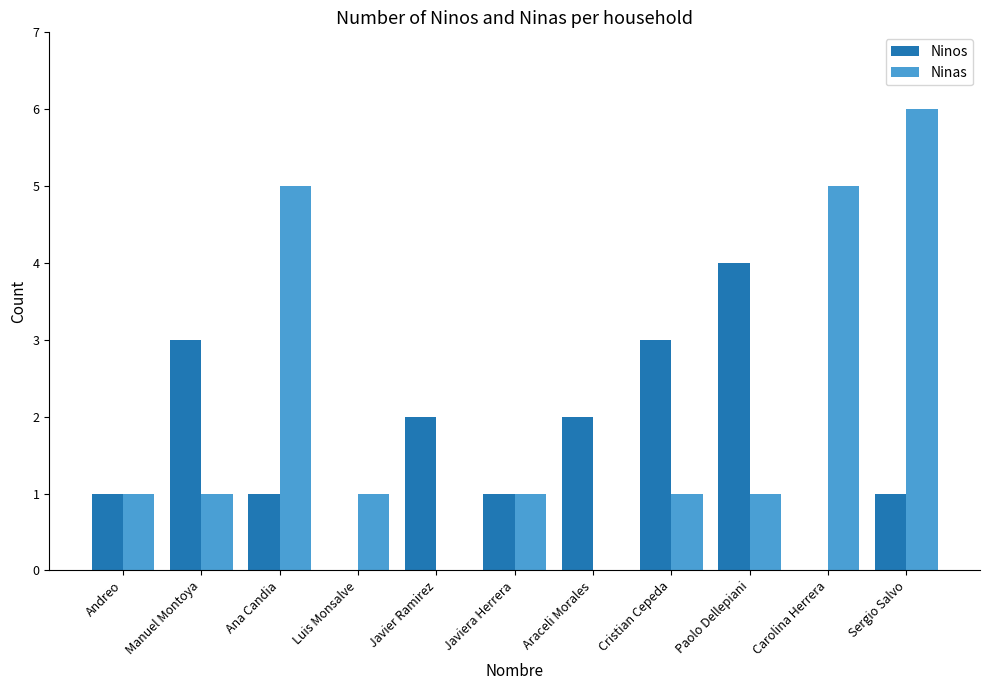

How many groups of bars are there?

11